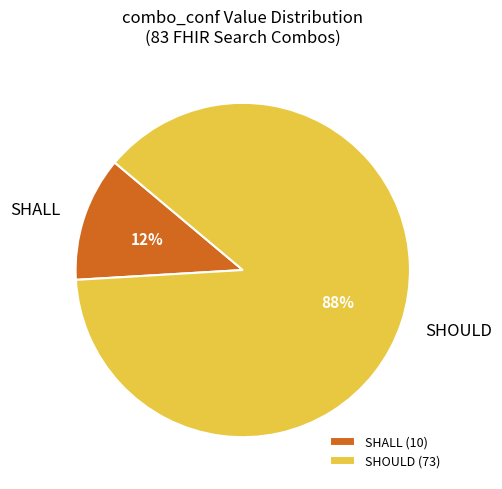

How many slices are in this pie chart?

2